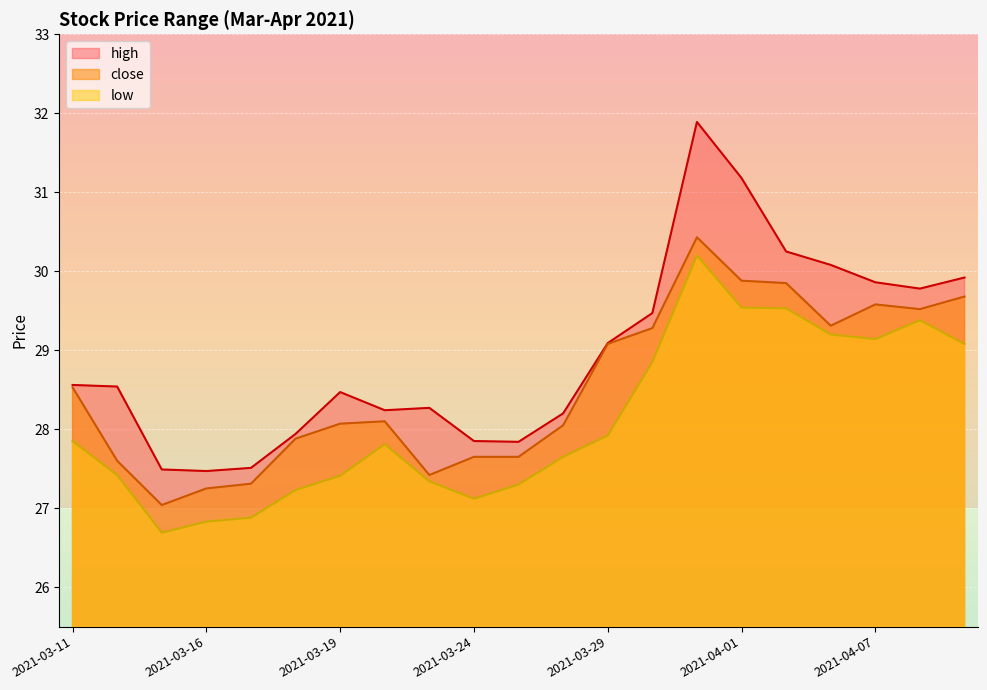

Reading left to right, extract all data points from this chart.

high: 2021-03-11=28.6	2021-03-12=28.5	2021-03-15=27.5	2021-03-16=27.5	2021-03-17=27.5	2021-03-18=27.9	2021-03-19=28.5	2021-03-22=28.2	2021-03-23=28.3	2021-03-24=27.9	2021-03-25=27.8	2021-03-26=28.2	2021-03-29=29.1	2021-03-30=29.5	2021-03-31=31.9	2021-04-01=31.2	2021-04-02=30.2	2021-04-06=30.1	2021-04-07=29.9	2021-04-08=29.8	2021-04-09=29.9
low: 2021-03-11=27.9	2021-03-12=27.4	2021-03-15=26.7	2021-03-16=26.8	2021-03-17=26.9	2021-03-18=27.2	2021-03-19=27.4	2021-03-22=27.8	2021-03-23=27.3	2021-03-24=27.1	2021-03-25=27.3	2021-03-26=27.6	2021-03-29=27.9	2021-03-30=28.9	2021-03-31=30.2	2021-04-01=29.5	2021-04-02=29.5	2021-04-06=29.2	2021-04-07=29.1	2021-04-08=29.4	2021-04-09=29.1
close: 2021-03-11=28.5	2021-03-12=27.6	2021-03-15=27.0	2021-03-16=27.2	2021-03-17=27.3	2021-03-18=27.9	2021-03-19=28.1	2021-03-22=28.1	2021-03-23=27.4	2021-03-24=27.6	2021-03-25=27.6	2021-03-26=28.1	2021-03-29=29.1	2021-03-30=29.3	2021-03-31=30.4	2021-04-01=29.9	2021-04-02=29.9	2021-04-06=29.3	2021-04-07=29.6	2021-04-08=29.5	2021-04-09=29.7